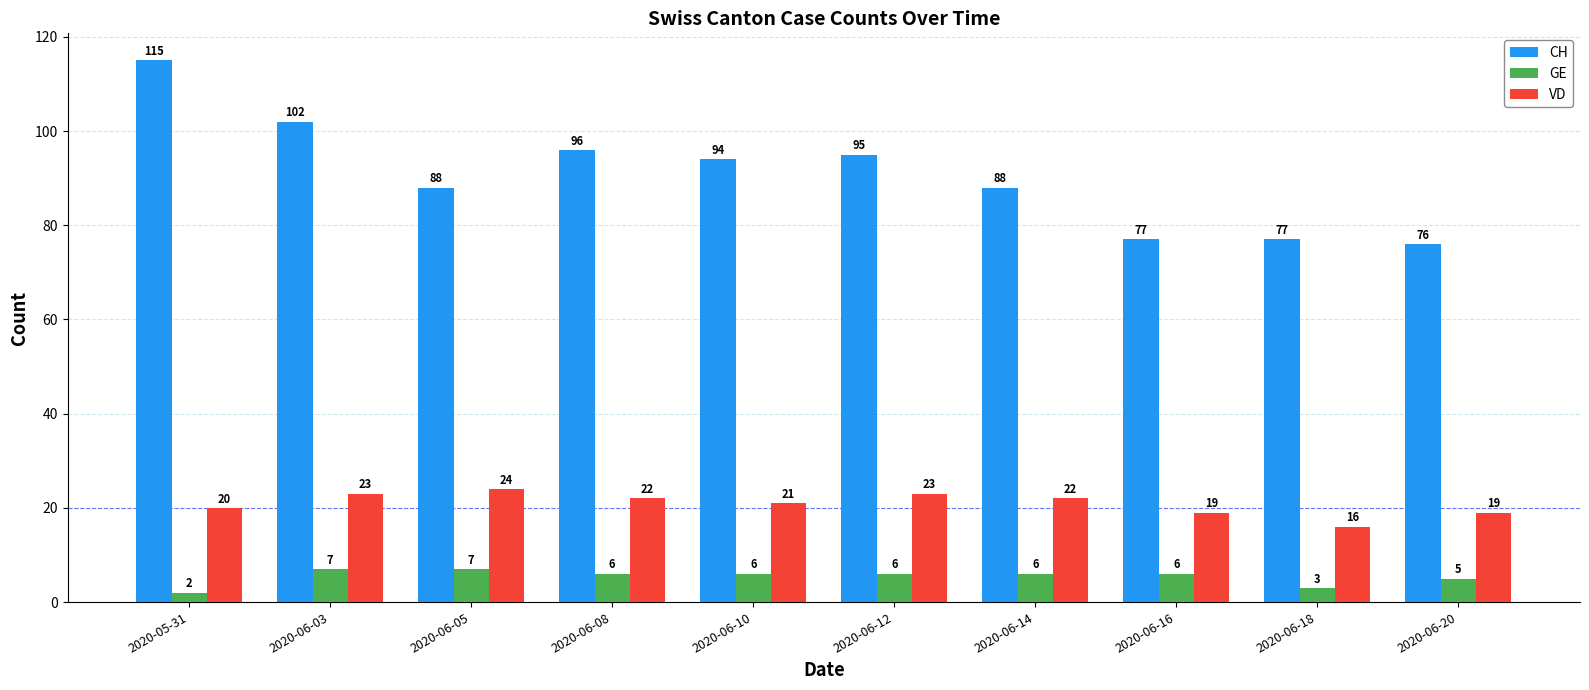

What is the difference between the highest and lowest values at 2020-06-03?

95